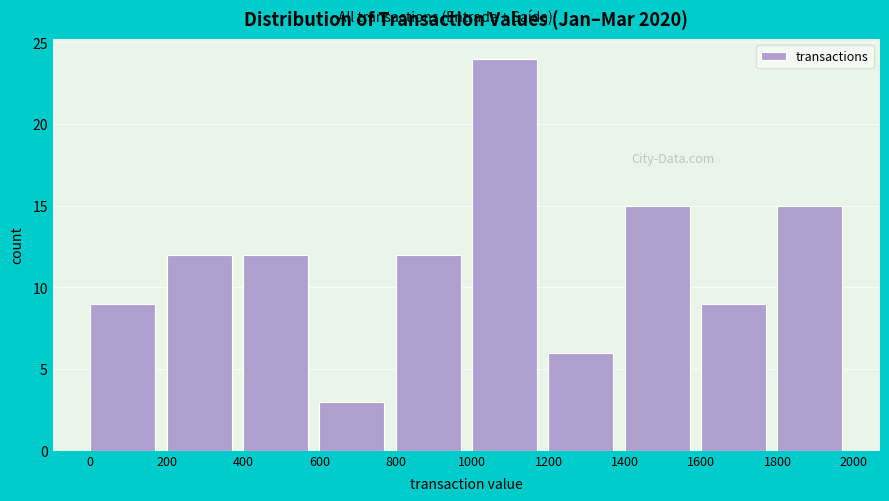

Which range on the x-axis has the tallest bar?

1000 to 1200